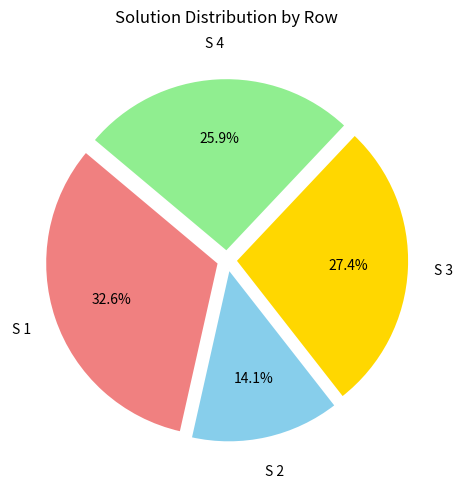

Does any single category account for the majority?

No